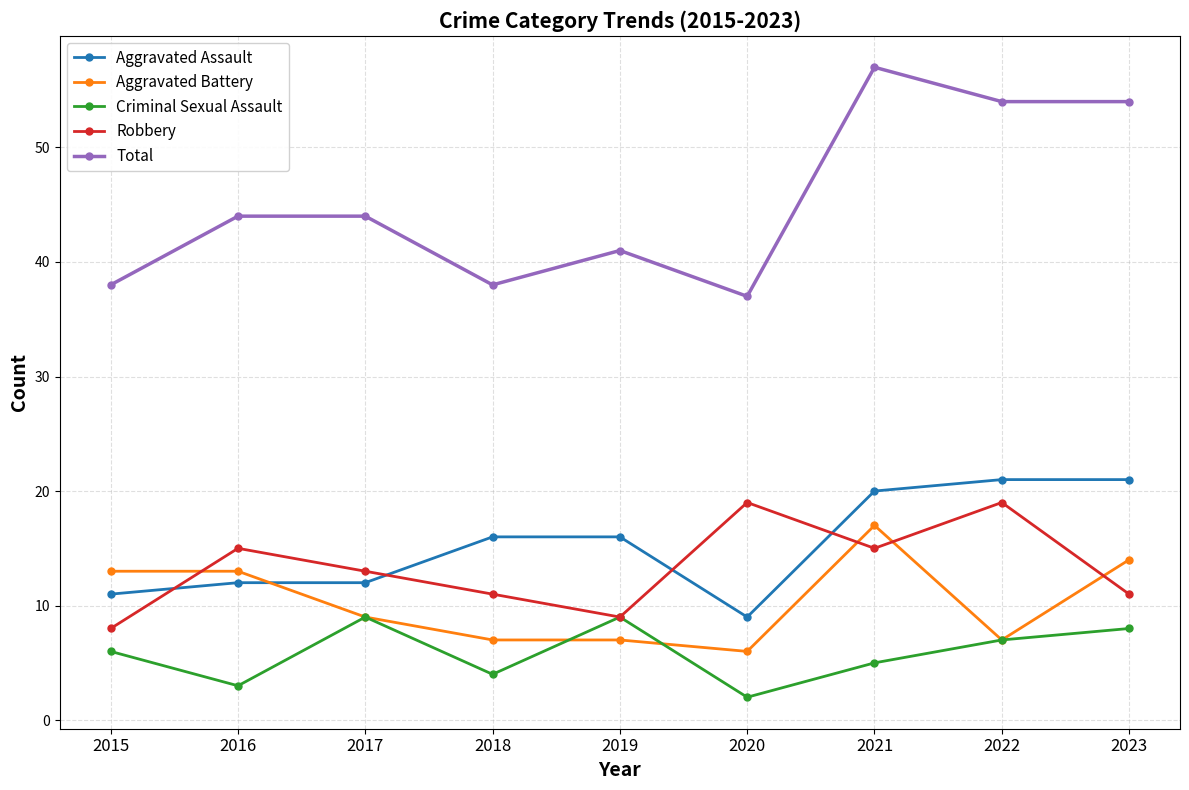

At which category does the chart reach its minimum across all series?

2020